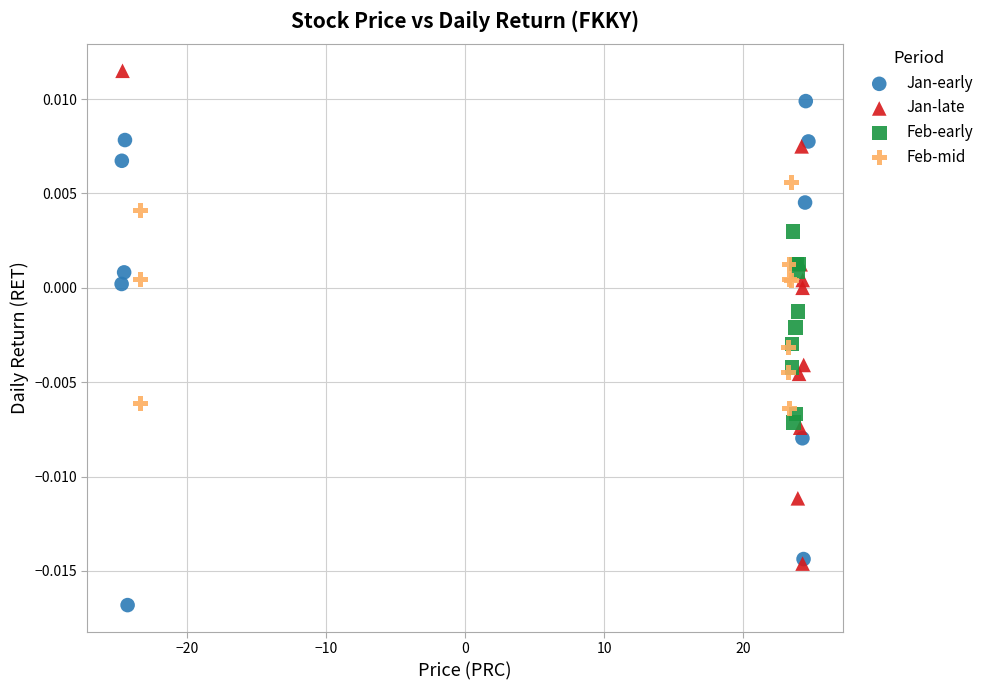

Which series reaches the maximum Y coordinate?

Jan-late